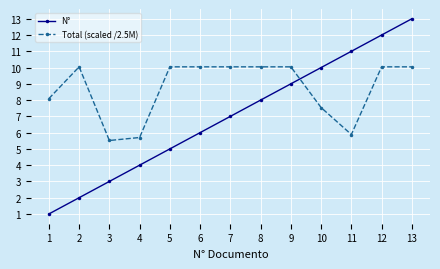

What are all the series names shown in the legend?

N°, Total (scaled /2.5M)